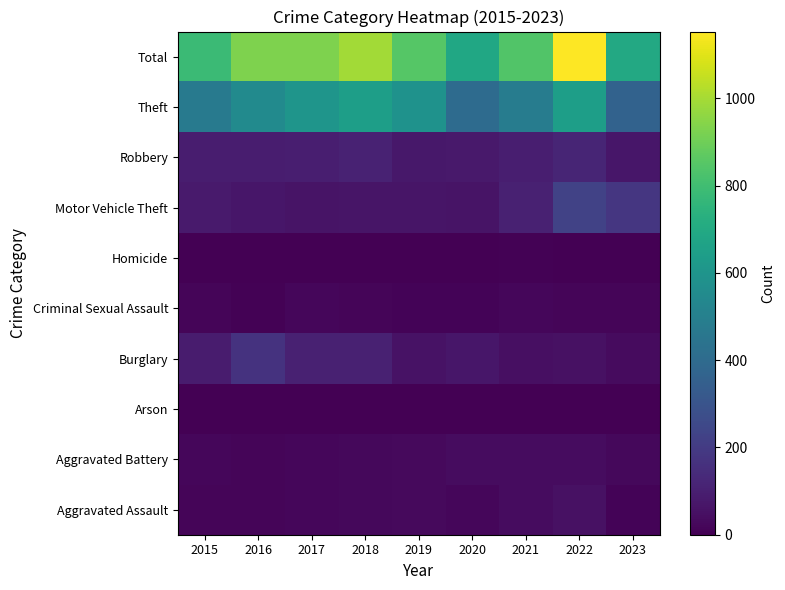

Between 2020 and 2022, which is larger?

2022